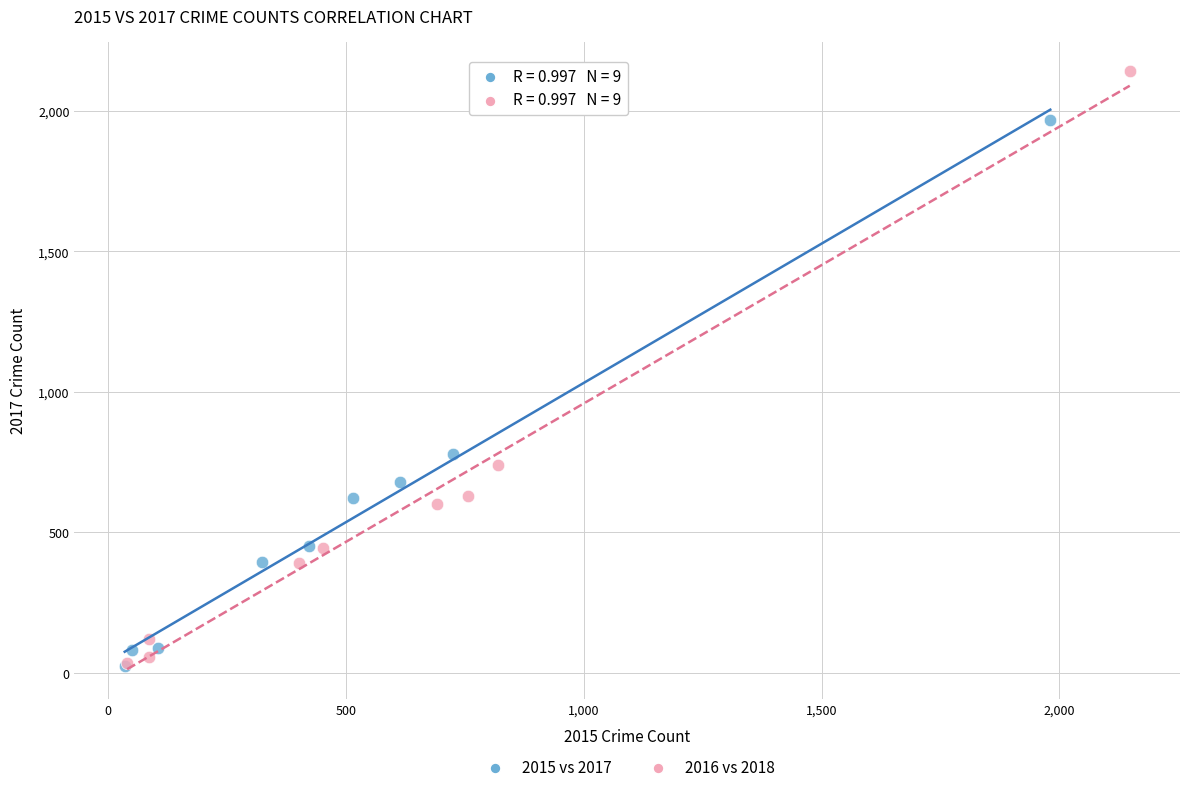

What are all the series names shown in the legend?

2015 vs 2017, 2016 vs 2018